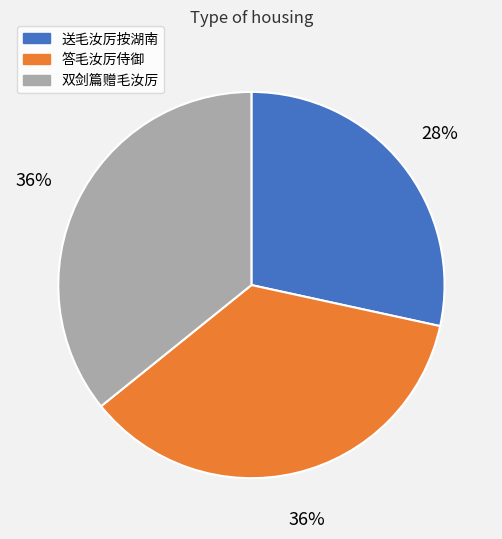

What is the smallest slice in the pie chart?

送毛汝厉按湖南